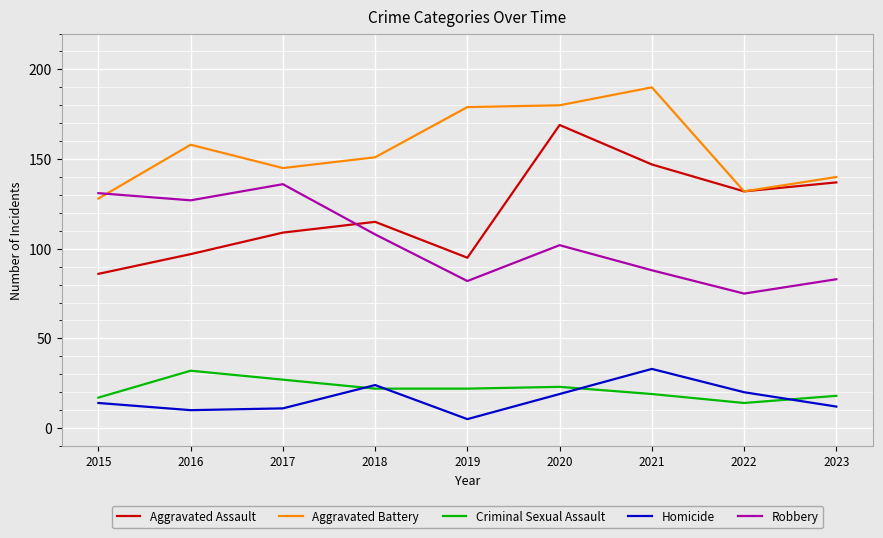

What is the spread (max minus min) of values at 2018?

129